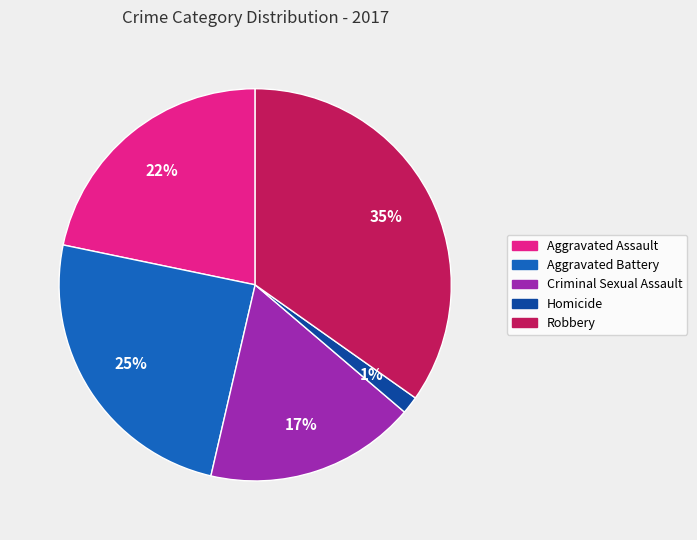

Is it true that Criminal Sexual Assault is 25% of the pie?

False